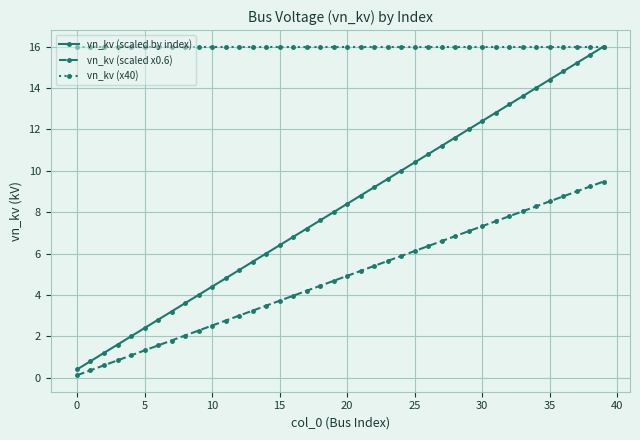

Which series has the largest total across all categories?

vn_kv (x40)